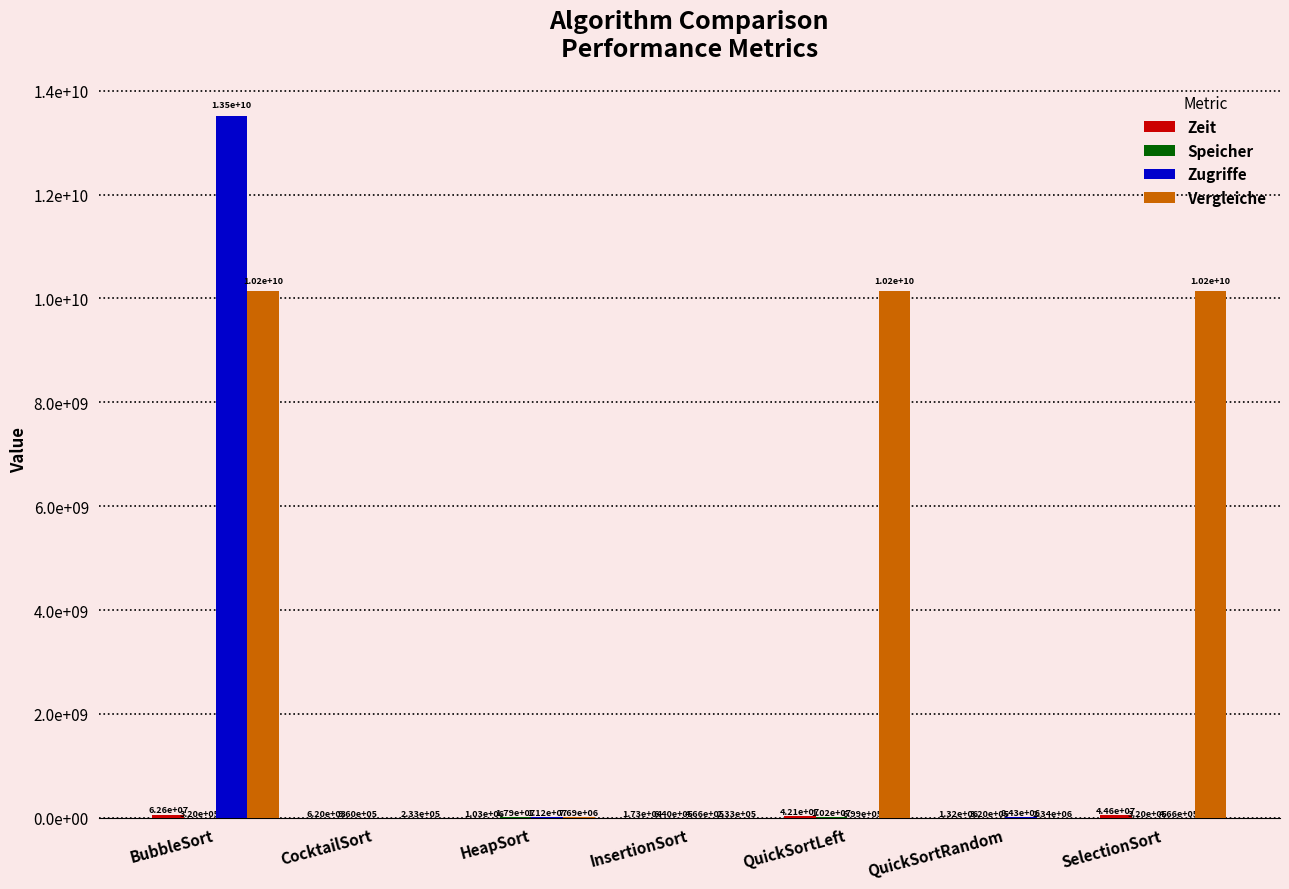

Are the bars horizontal?

No